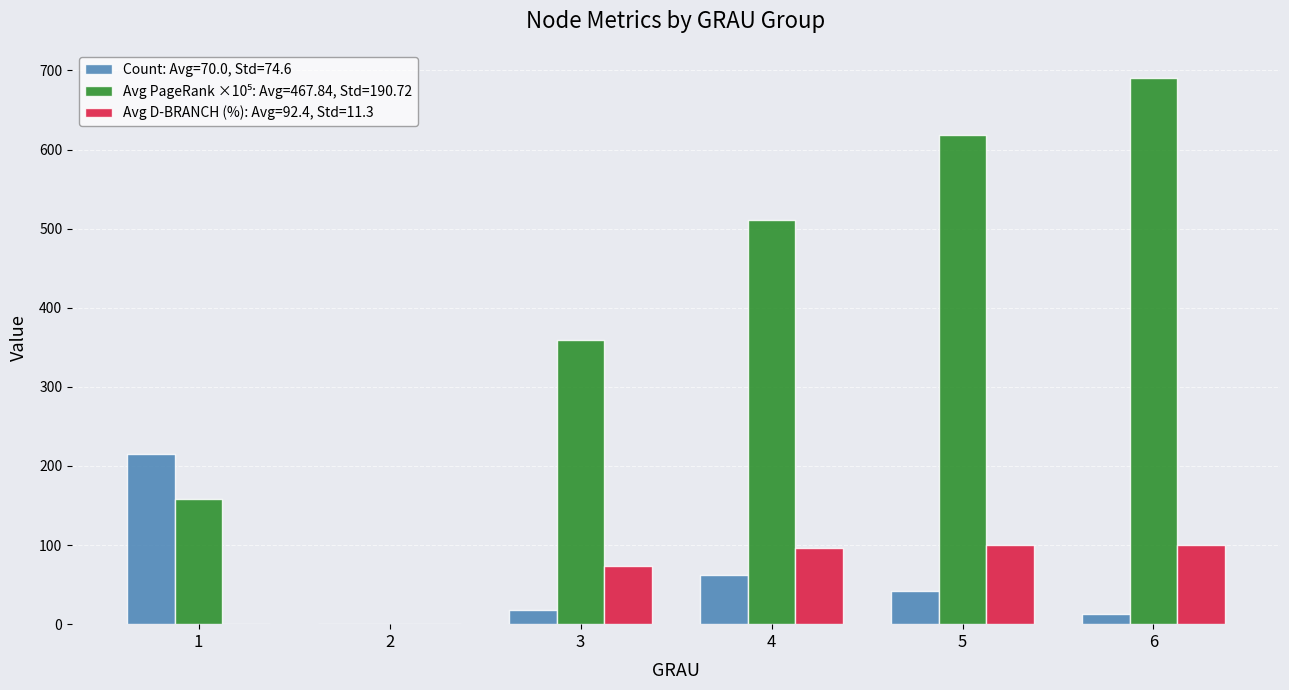

What is the total value across all series at 1?

373.8